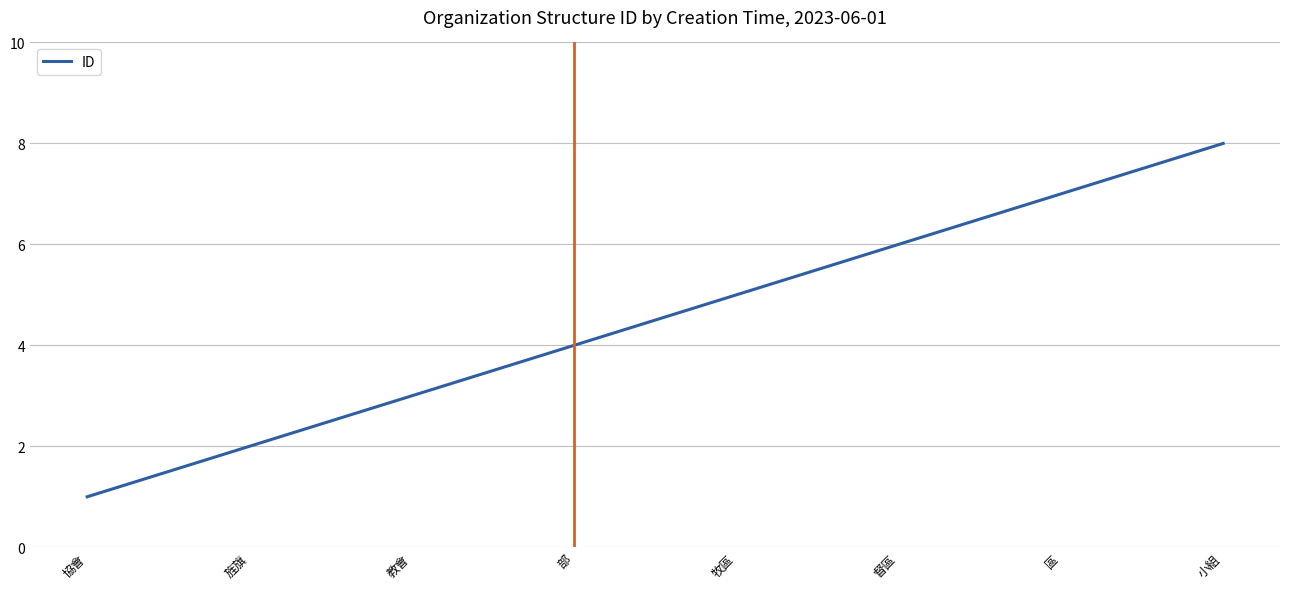

Rank the categories by value from lowest to highest.

協會, 旌旗, 教會, 部, 牧區, 督區, 區, 小組